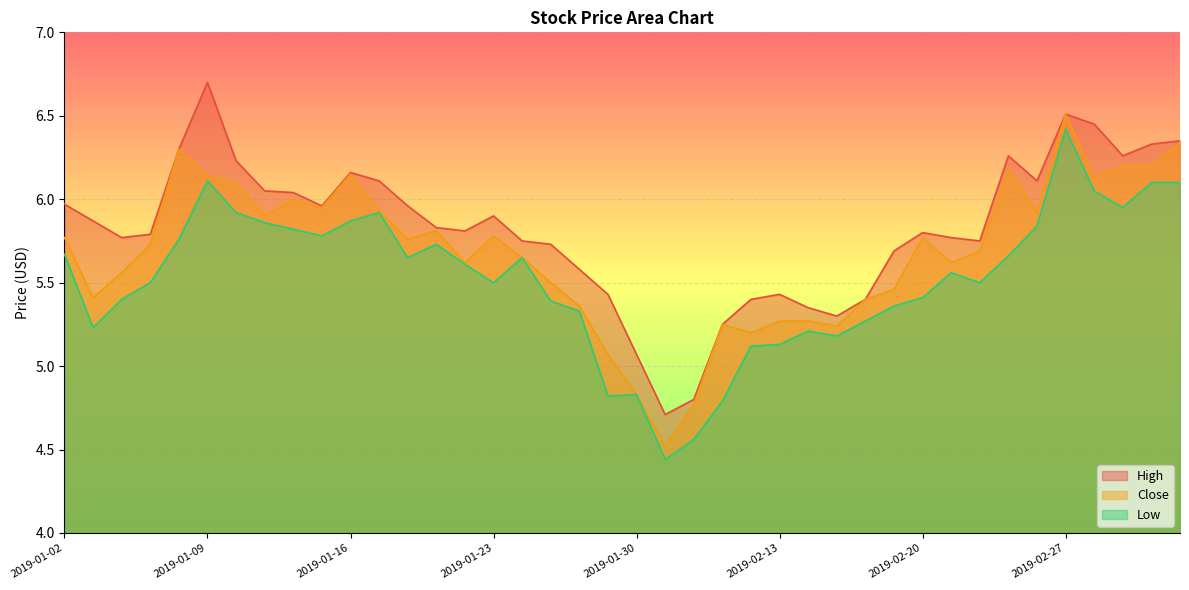

What are all the series names shown in the legend?

High, Close, Low